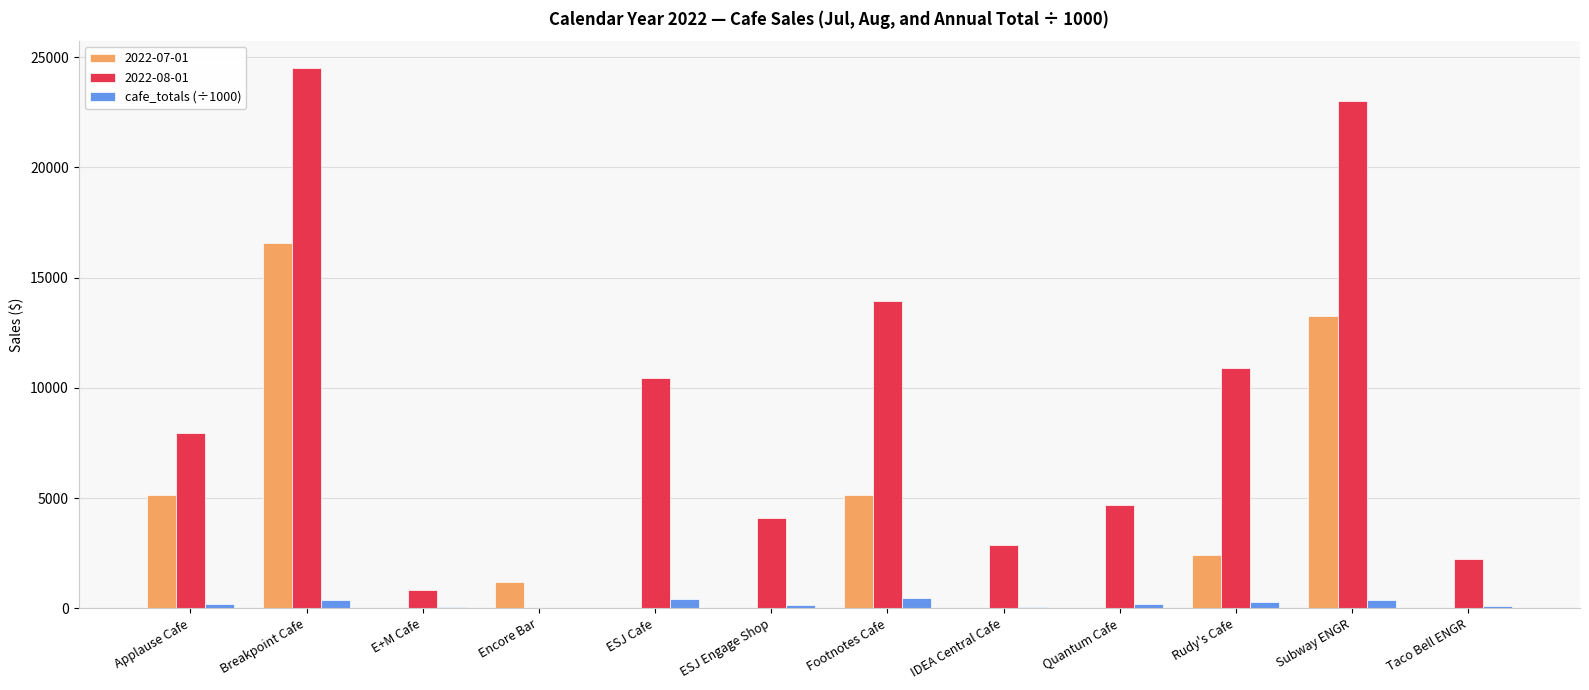

The value of 2022-08-01 at Quantum Cafe is 4695.7. True or false?

True